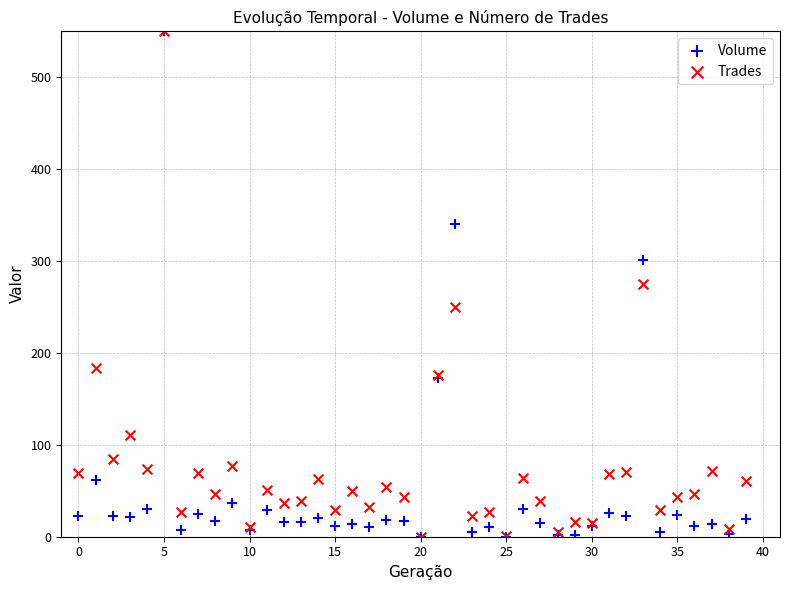

What are all the series names shown in the legend?

Volume, Trades